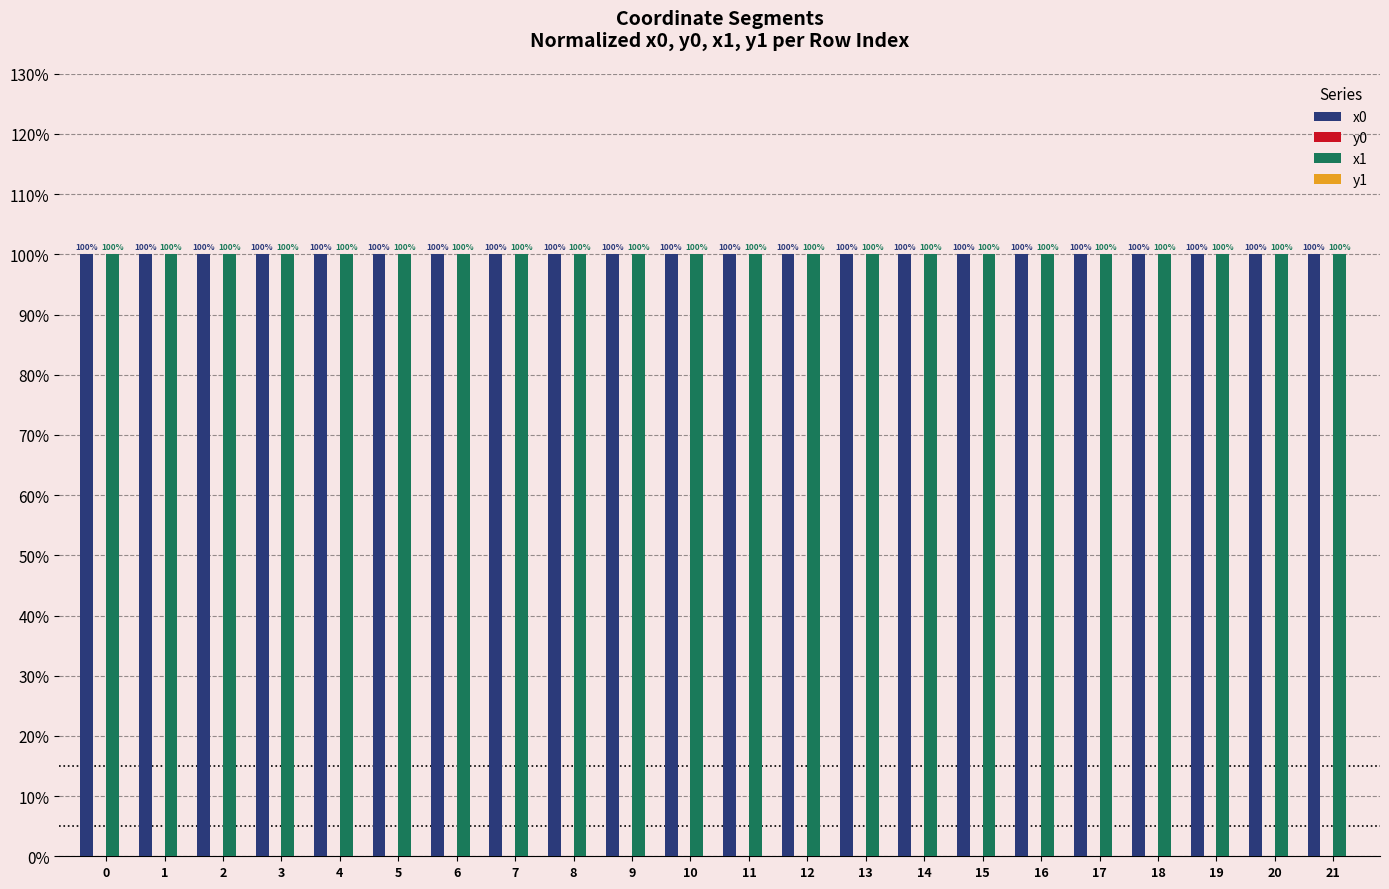

Are the bars horizontal?

No